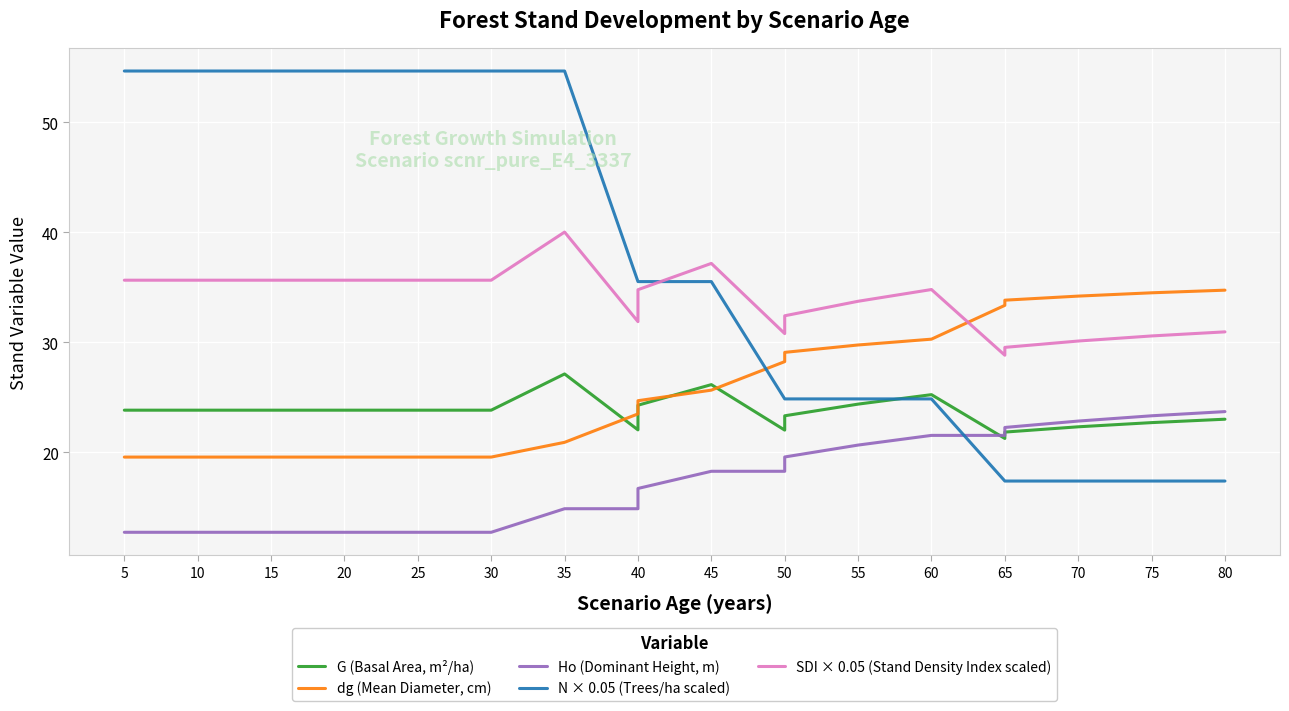

Reading left to right, extract all data points from this chart.

G (Basal Area, m²/ha): 23.8	23.8	23.8	23.8	23.8	23.8	23.8	23.8	27.1	22.1	24.3	26.2	22.0	23.3	24.4	25.2	21.3	21.9	22.3	22.7	23.0
dg (Mean Diameter, cm): 19.6	19.6	19.6	19.6	19.6	19.6	19.6	19.6	20.9	23.5	24.7	25.7	28.2	29.1	29.8	30.3	33.4	33.8	34.2	34.5	34.7
Ho (Dominant Height, m): 12.8	12.8	12.8	12.8	12.8	12.8	12.8	12.8	14.9	14.9	16.7	18.3	18.3	19.6	20.7	21.6	21.6	22.3	22.9	23.3	23.7
N × 0.05 (Trees/ha scaled): 54.6	54.6	54.6	54.6	54.6	54.6	54.6	54.6	54.6	35.5	35.5	35.5	24.9	24.9	24.9	24.9	17.4	17.4	17.4	17.4	17.4
SDI × 0.05 (Stand Density Index scaled): 35.6	35.6	35.6	35.6	35.6	35.6	35.6	35.6	40.0	31.9	34.8	37.2	30.8	32.4	33.7	34.8	28.8	29.5	30.1	30.6	31.0